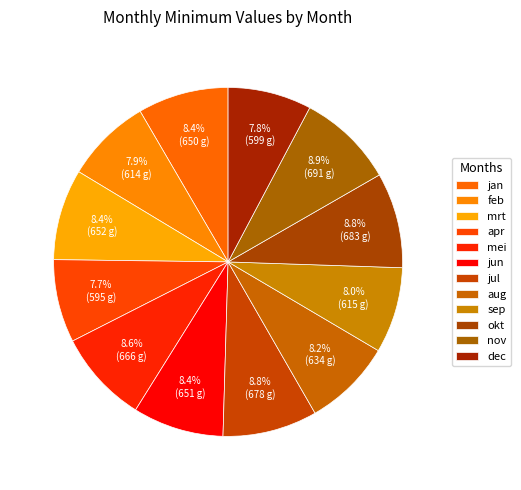

Is it true that okt is 23% of the pie?

False